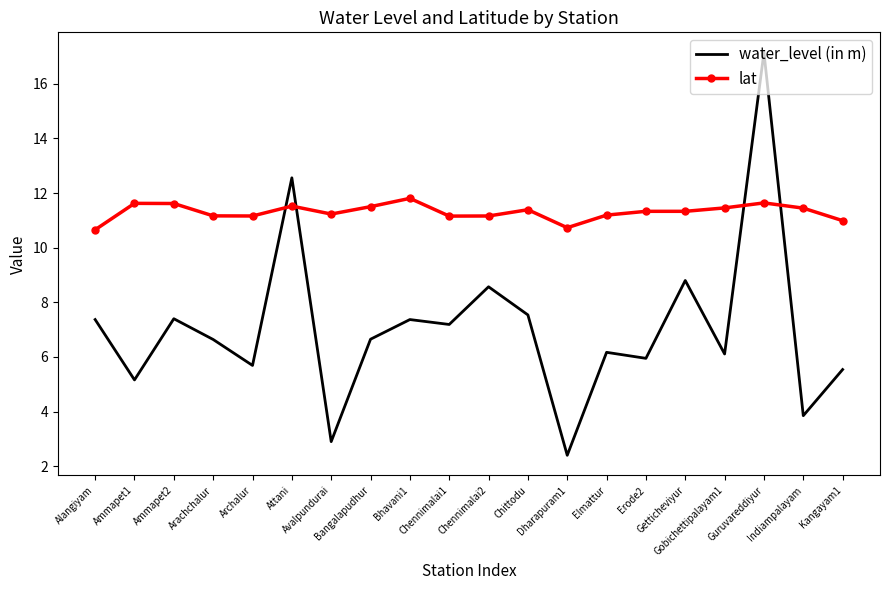

What is the smallest value displayed?

2.4